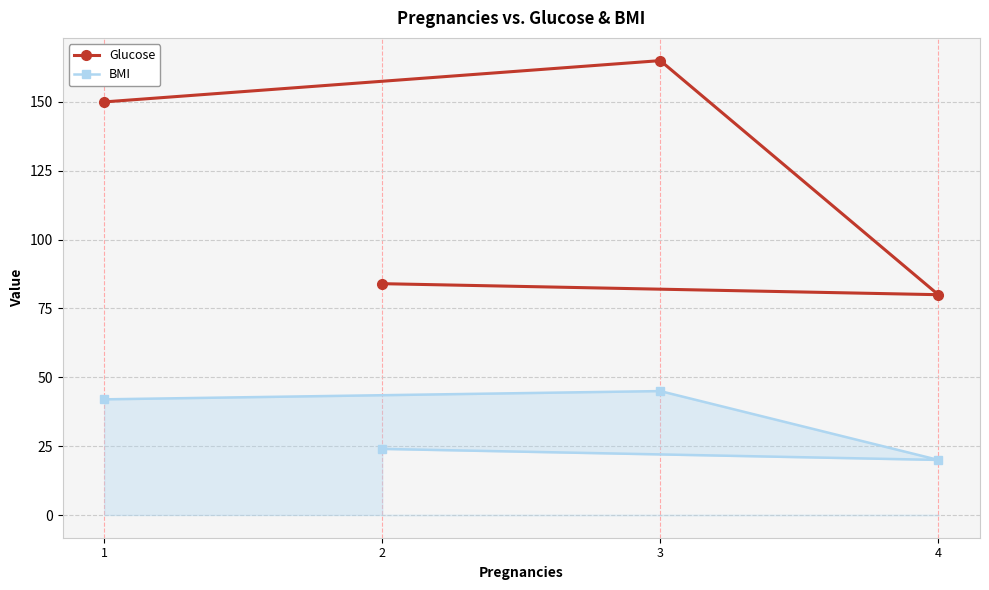

Which series has the largest range (max minus min)?

Glucose